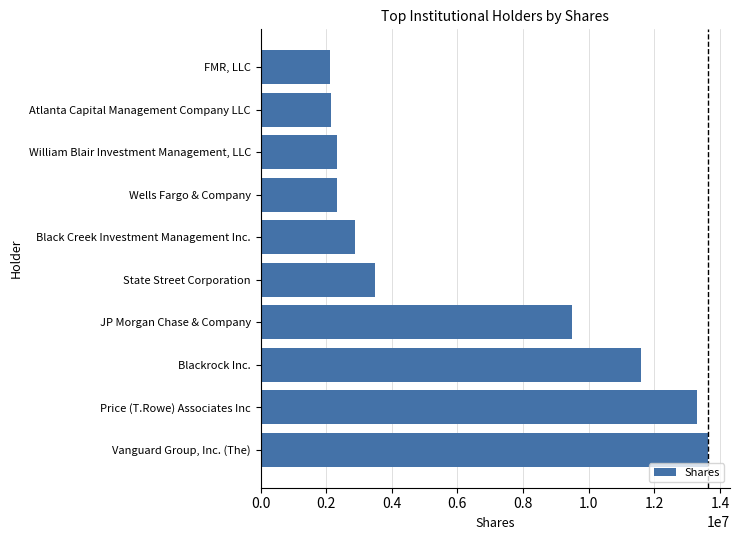

Rank the categories by value from lowest to highest.

FMR, LLC, Atlanta Capital Management Company LLC, William Blair Investment Management, LLC, Wells Fargo & Company, Black Creek Investment Management Inc., State Street Corporation, JP Morgan Chase & Company, Blackrock Inc., Price (T.Rowe) Associates Inc, Vanguard Group, Inc. (The)